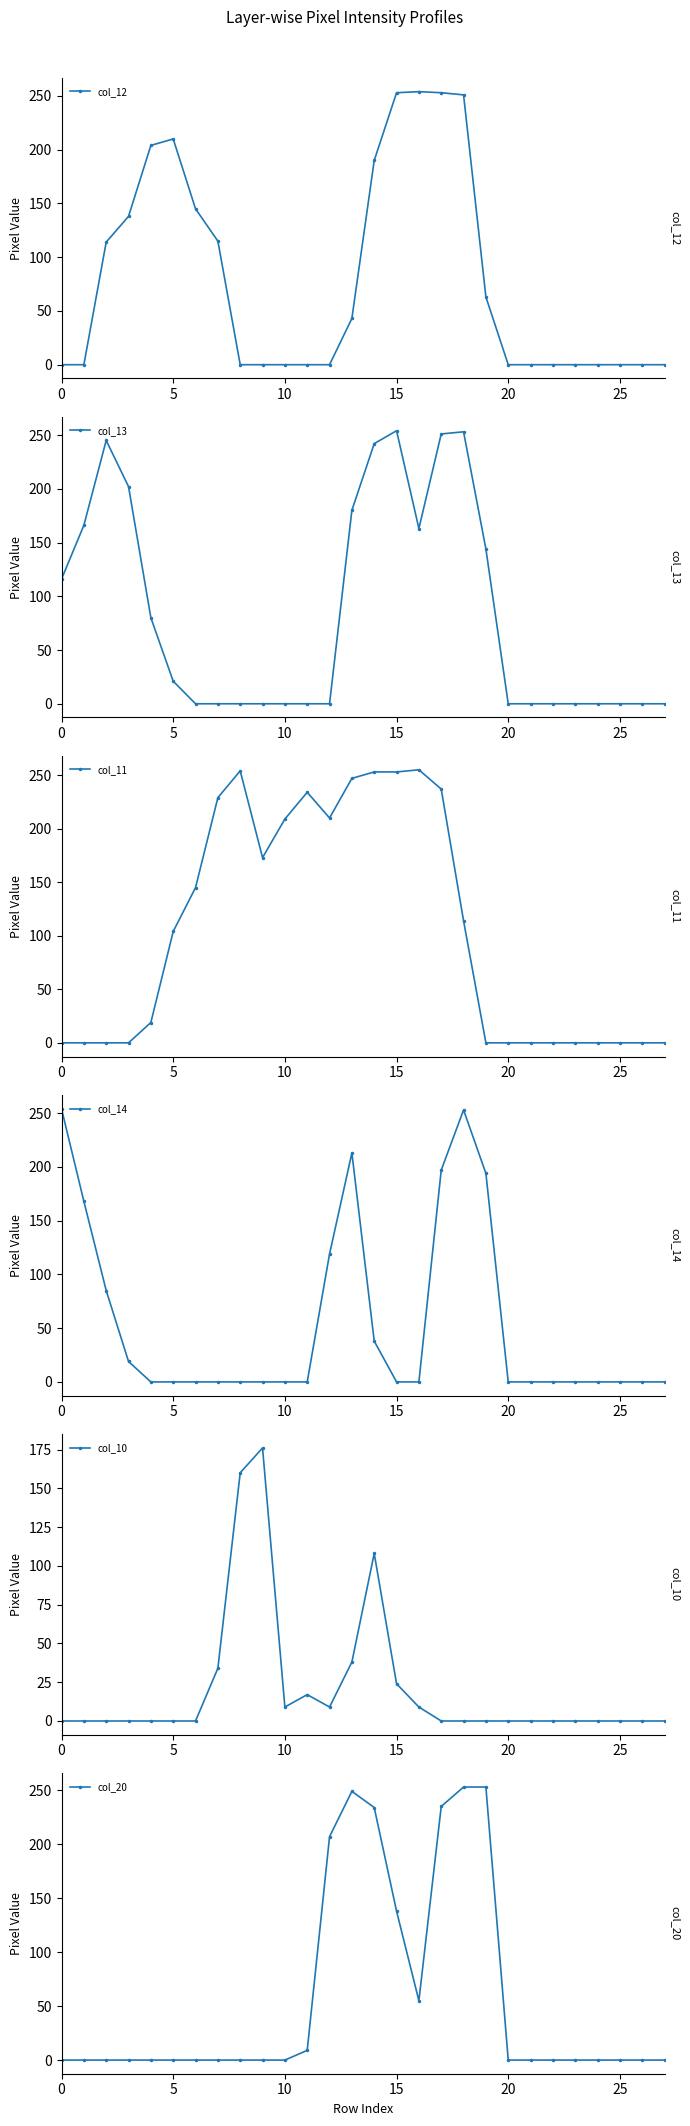

At which category does col_12 reach its first local peak?

5